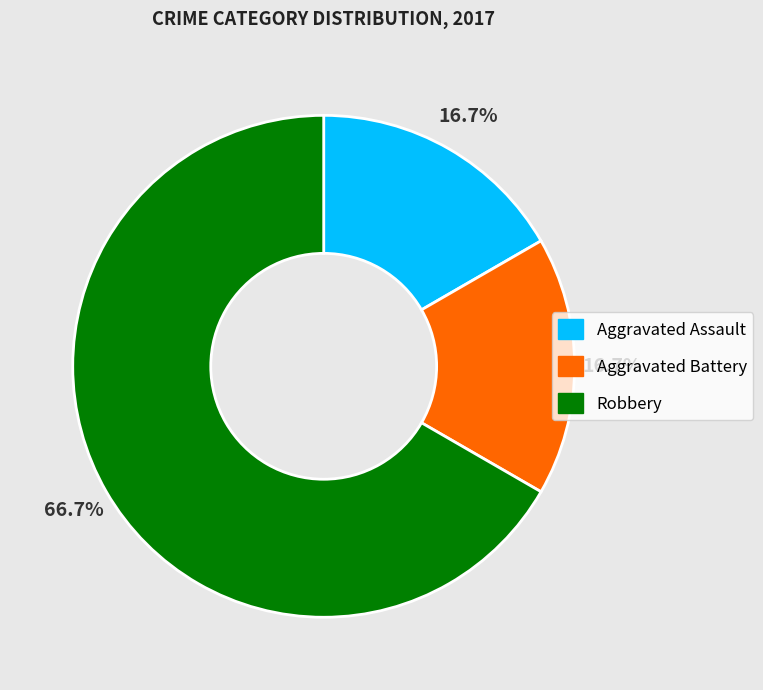

Do Aggravated Assault and Robbery together represent more than half of the pie?

Yes